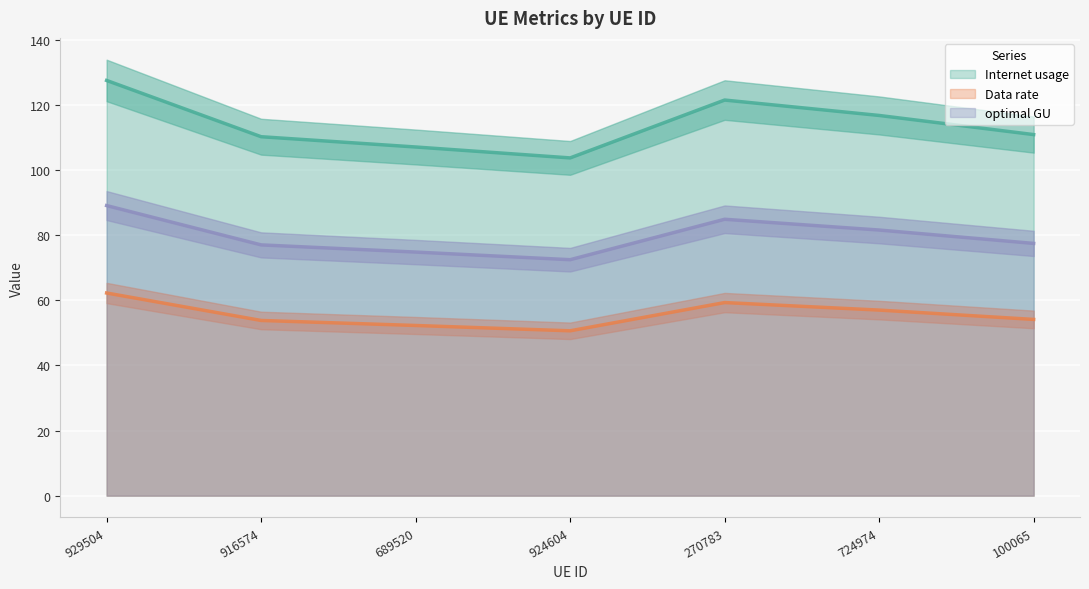

True or false: Internet usage and optimal GU cross at least once.

False